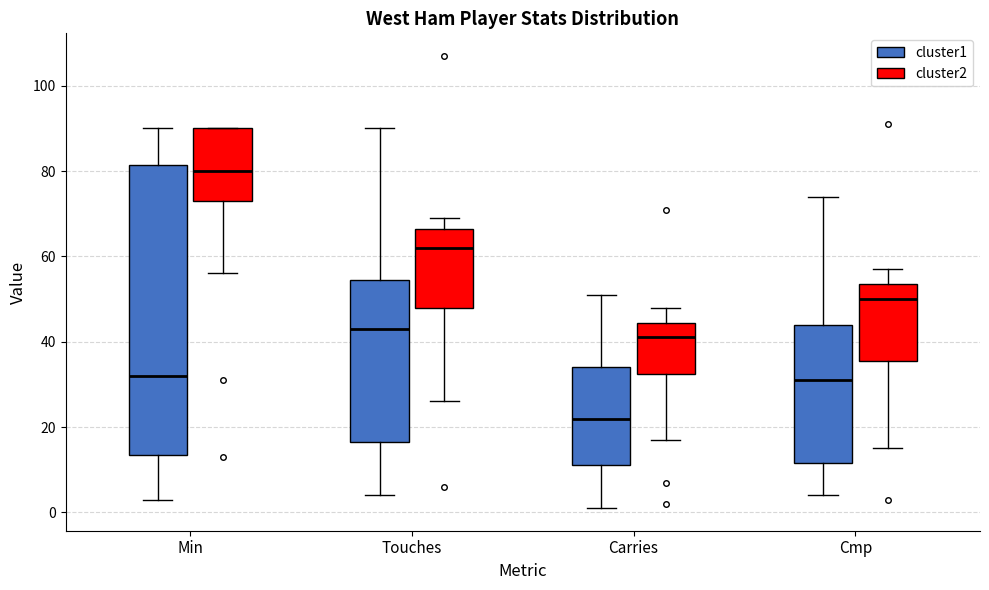

Reading left to right, transcribe this box plot: for each box, give where its median line is, the range the box spans, and where its two whiskers end, as read against the y-axis. The values are not printed on the chart, so give them approximately, as read against the axis.

Min (cluster1): median 32, box 14 to 82, whiskers 4 to 90
Min (cluster2): median 80, box 74 to 90, whiskers 56 to 90
Touches (cluster1): median 44, box 16 to 54, whiskers 4 to 90
Touches (cluster2): median 62, box 48 to 66, whiskers 26 to 70
Carries (cluster1): median 22, box 12 to 34, whiskers 2 to 52
Carries (cluster2): median 42, box 32 to 44, whiskers 18 to 48
Cmp (cluster1): median 32, box 12 to 44, whiskers 4 to 74
Cmp (cluster2): median 50, box 36 to 54, whiskers 16 to 58